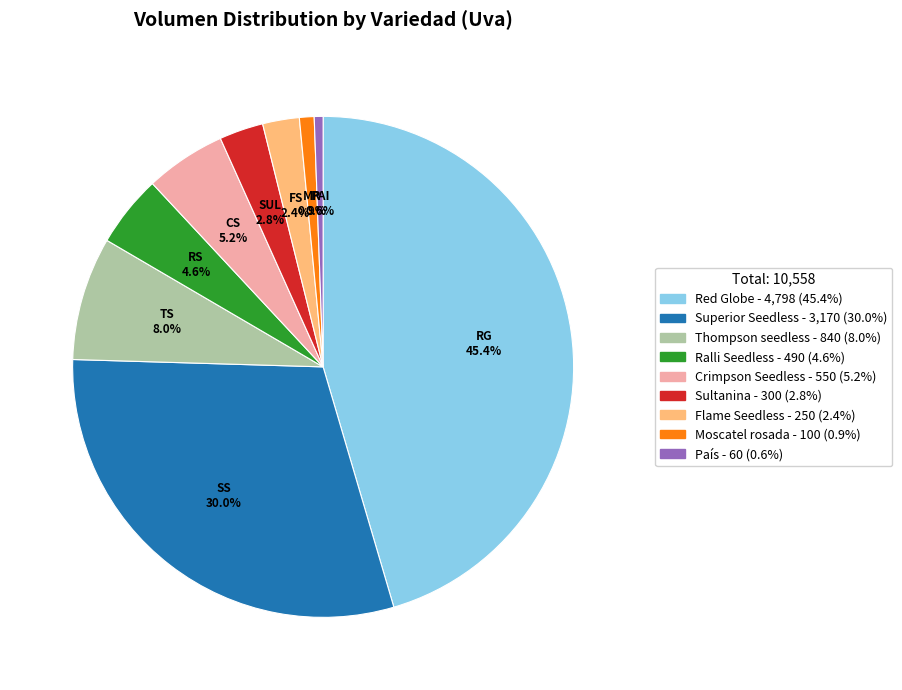

Which has a higher value, Thompson seedless or Red Globe?

Red Globe